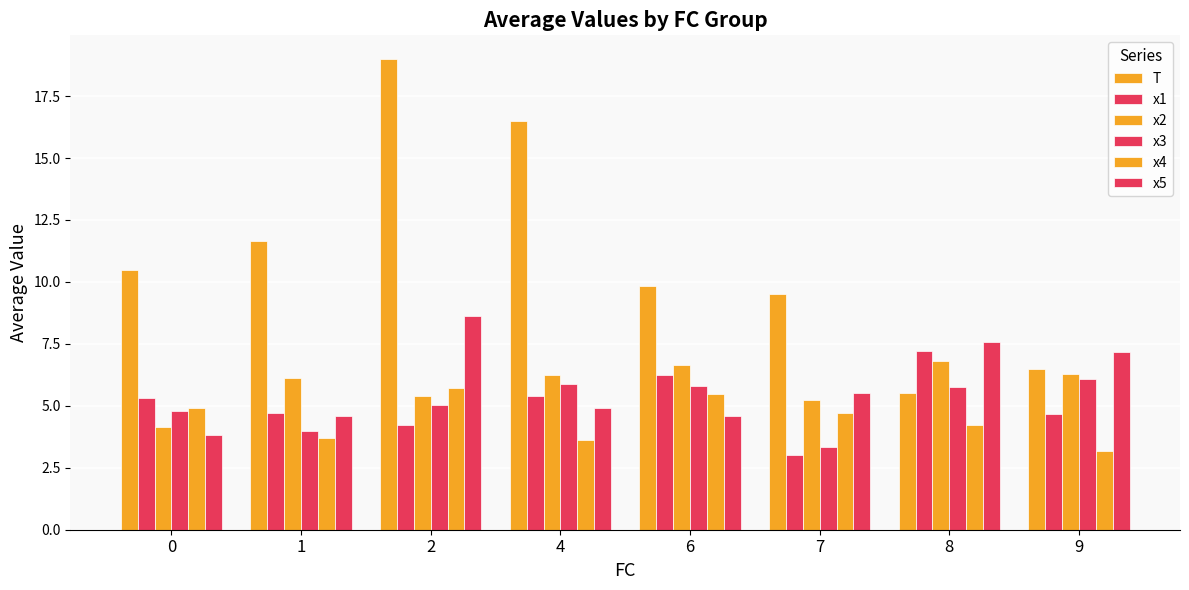

What is the value of the T bar at the 8th from the left?

6.5